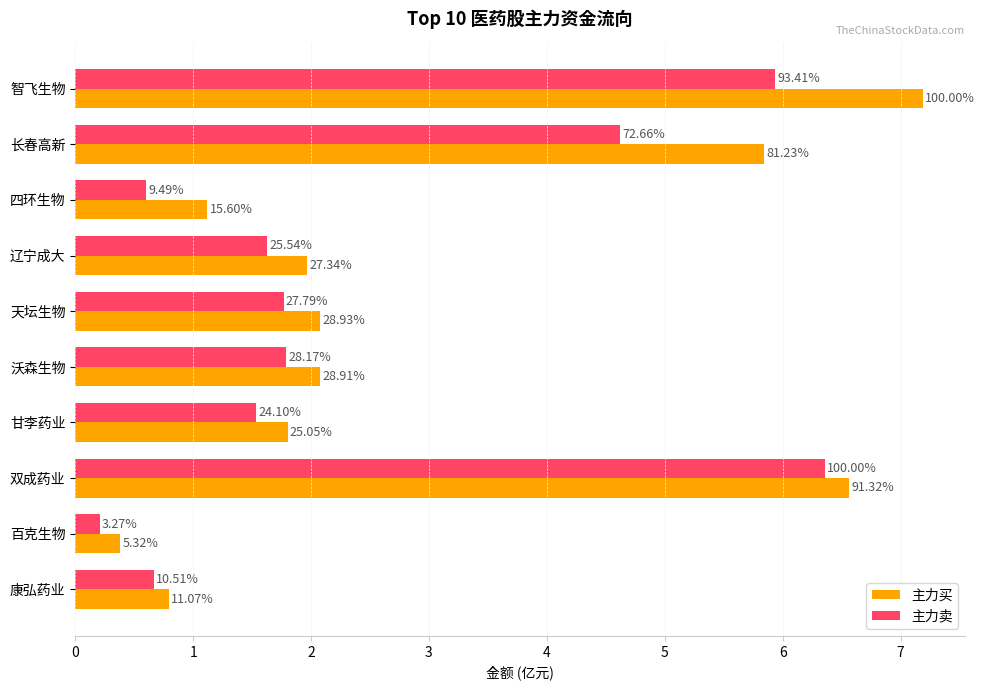

What is the value of the 主力卖 bar at the 4th from the left?

1.6